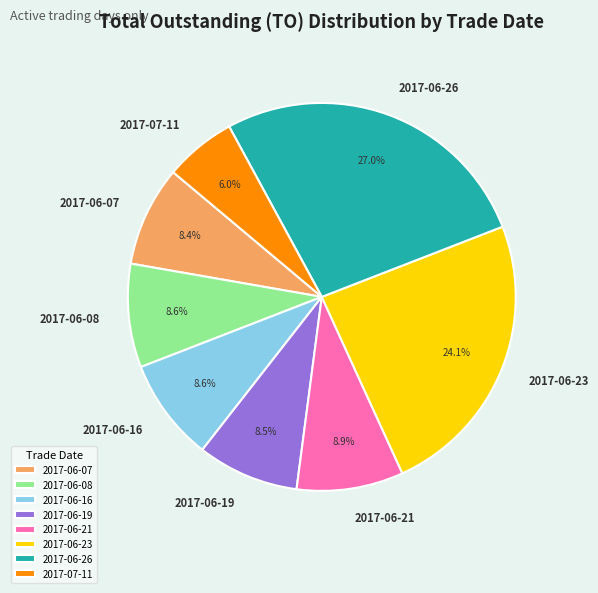

Is it true that 2017-06-26 is 27% of the pie?

True